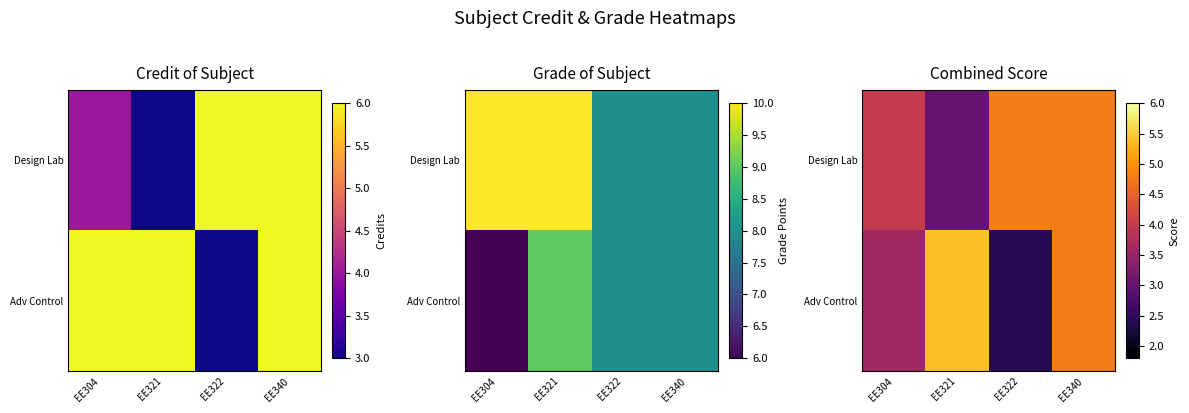

Rank the series at EE340 from lowest to highest value.

Design Lab, Adv Control